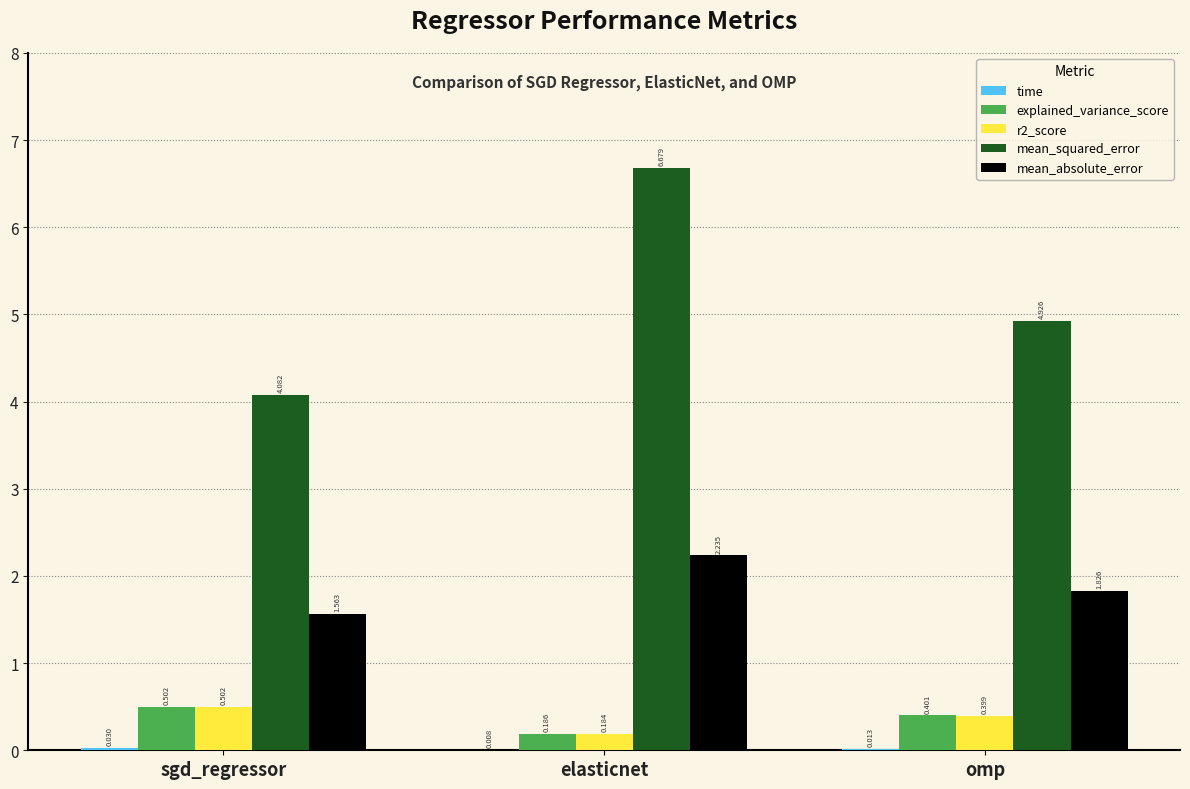

Where is explained_variance_score nearest to the value 0?

elasticnet